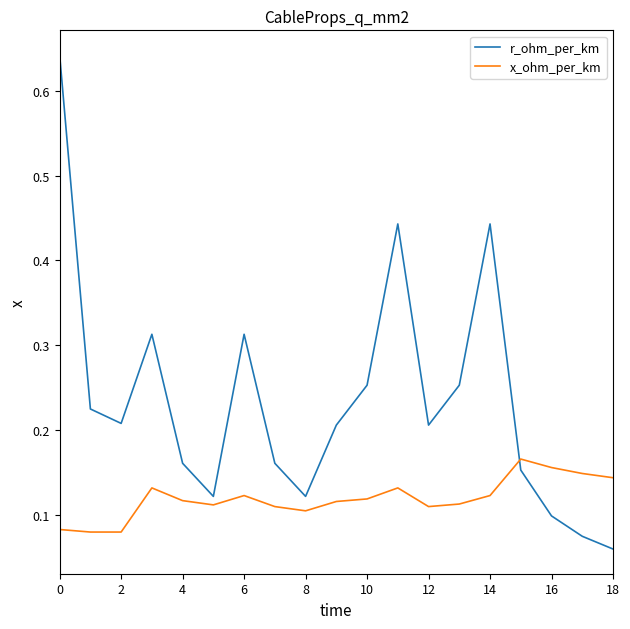

Count the number of data series in this chart.

2